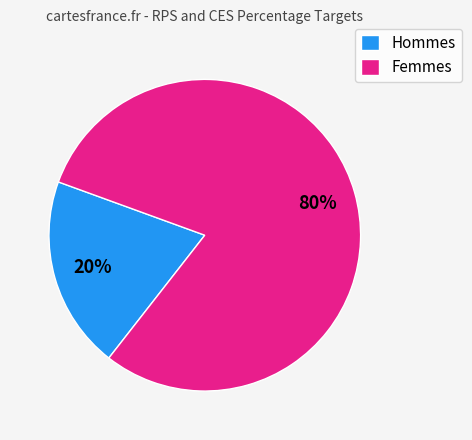

Which category has the smallest portion of the pie?

Hommes